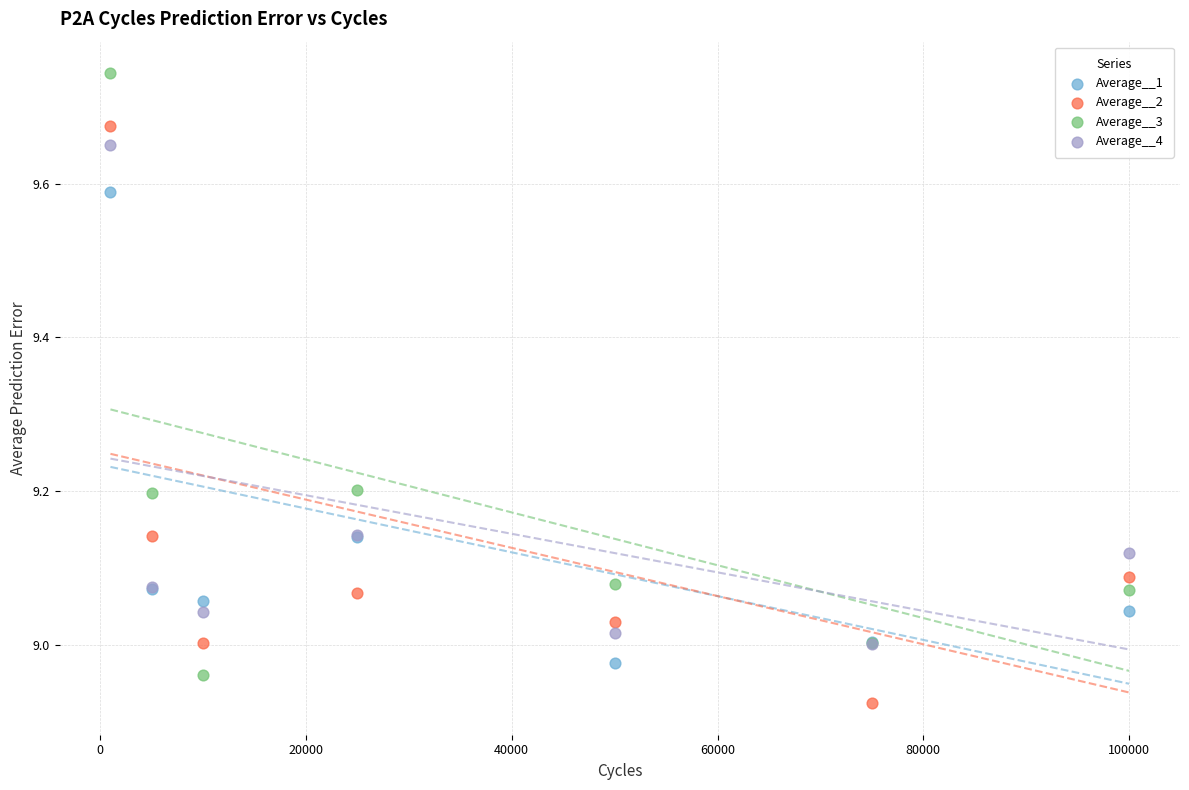

What are all the series names shown in the legend?

Average__1, Average__2, Average__3, Average__4